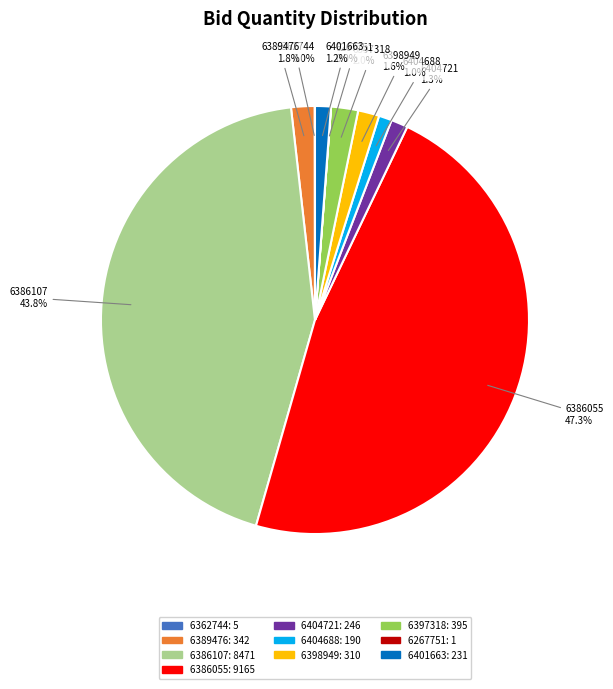

Is there any slice that represents more than half of the pie?

No